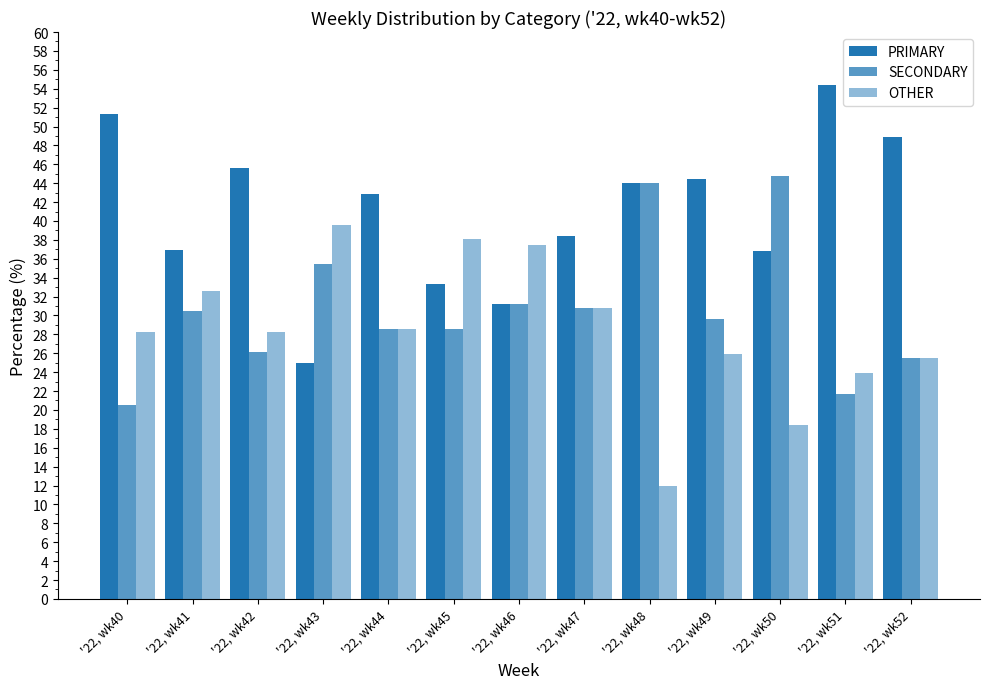

How many series are shown in this chart?

3